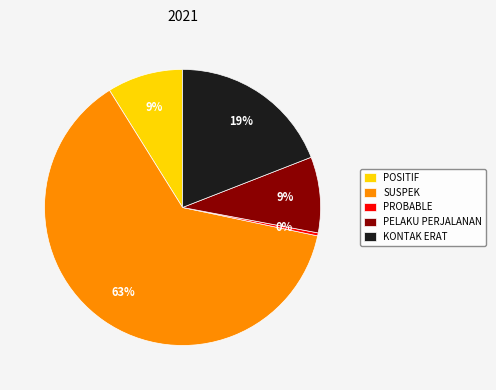

To the nearest percent, what is the combined percentage of PROBABLE and KONTAK ERAT?

19%